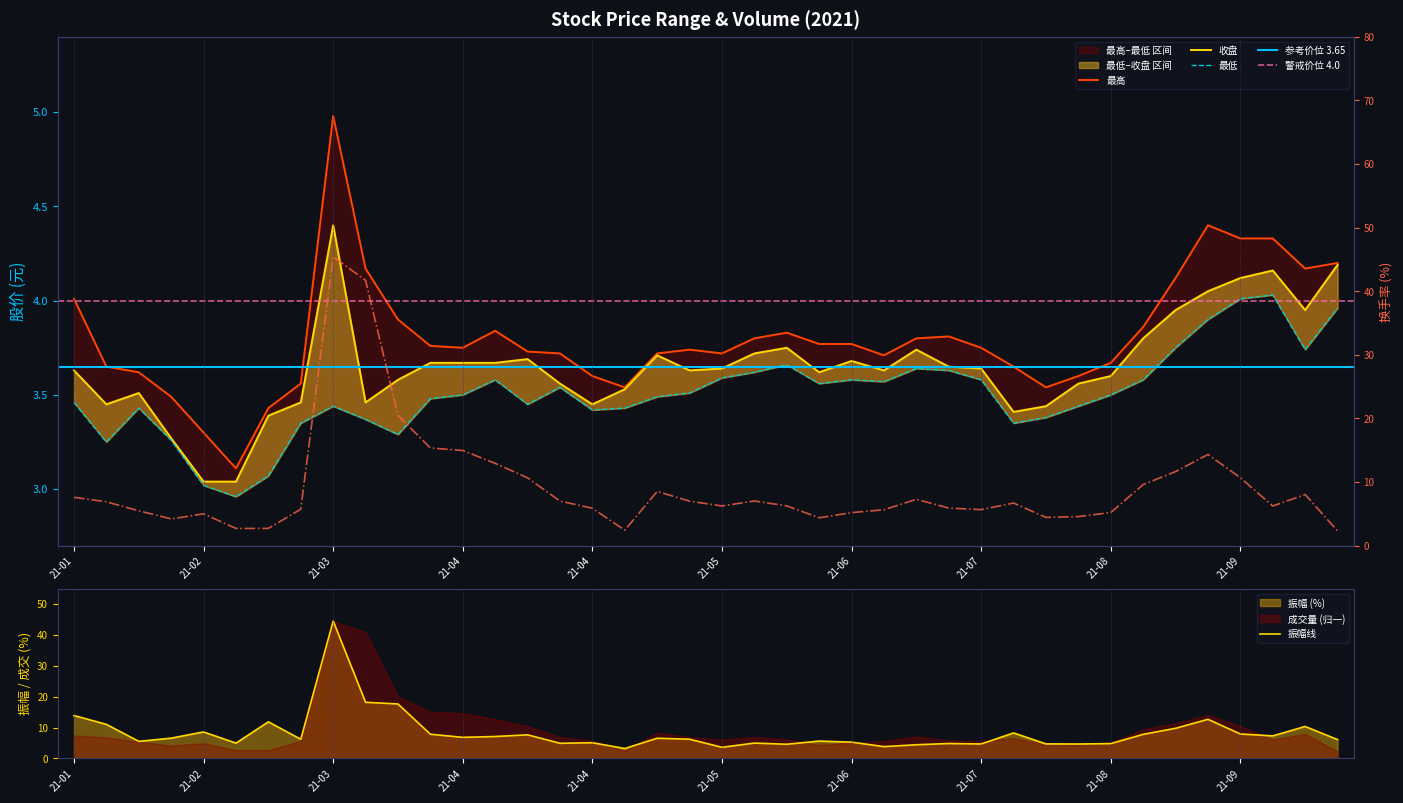

The value of 最高 at 2021-07-02 is 3.7. True or false?

True